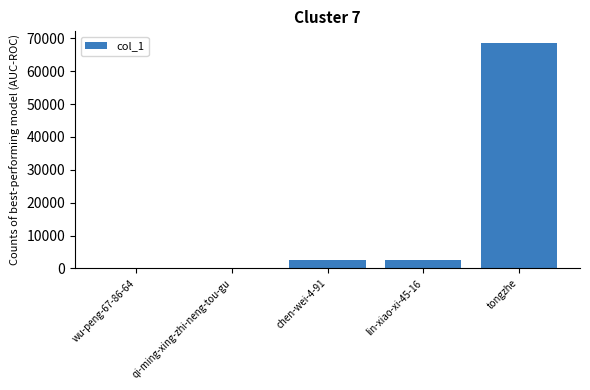

Between tongzhe and chen-wei-4-91, which is larger?

tongzhe